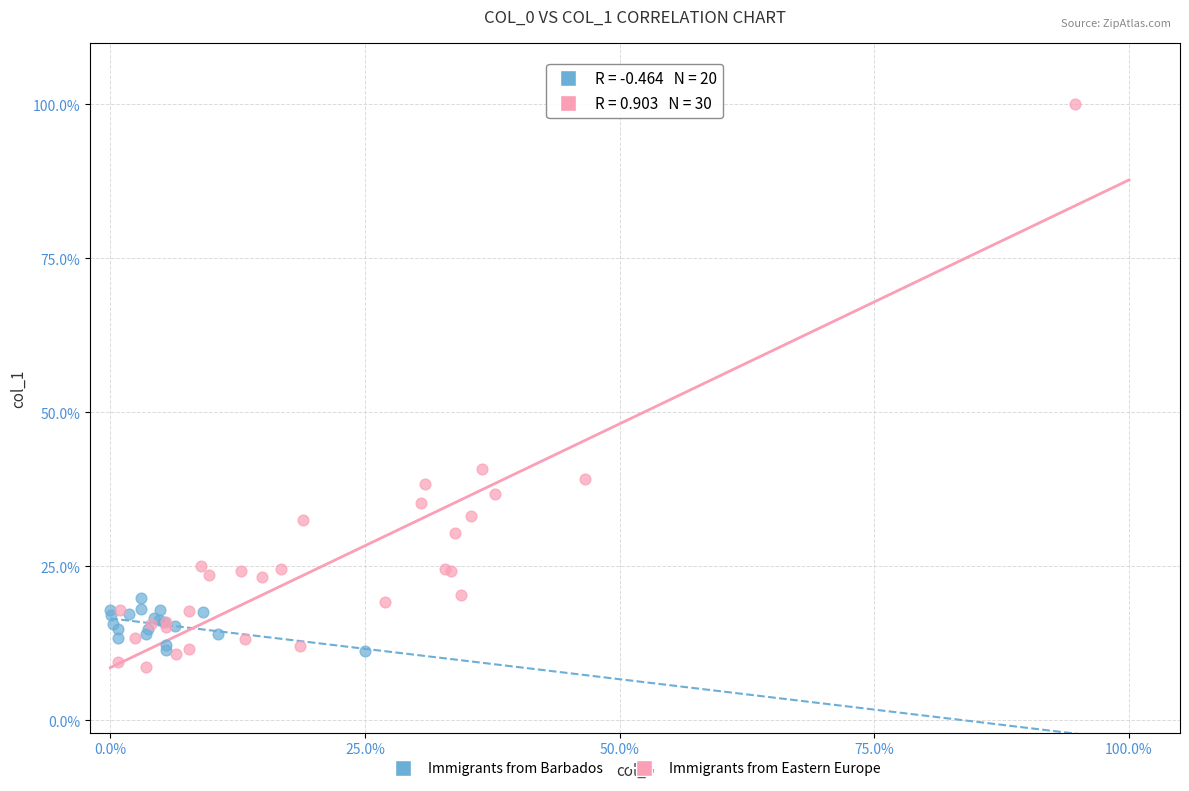

What are all the series names shown in the legend?

Immigrants from Barbados, Immigrants from Eastern Europe